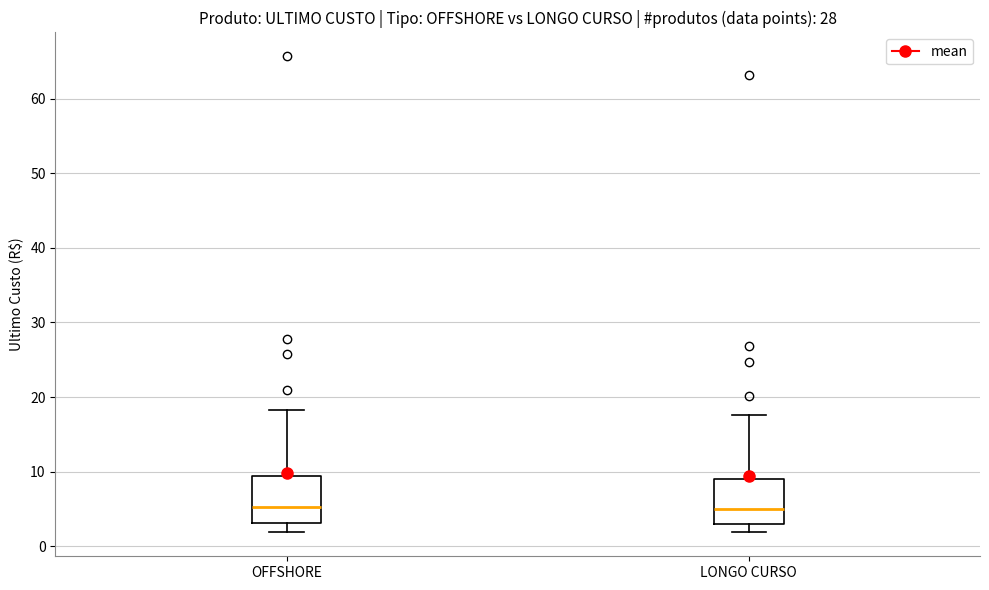

Reading left to right, read every box against the y-axis: the position of its median line, the range the box covers, and the ends of its whiskers. The values are not printed on the chart, so give them approximately, as read against the axis.

OFFSHORE: median 5, box 3 to 9, whiskers 2 to 18
LONGO CURSO: median 5, box 3 to 9, whiskers 2 to 18